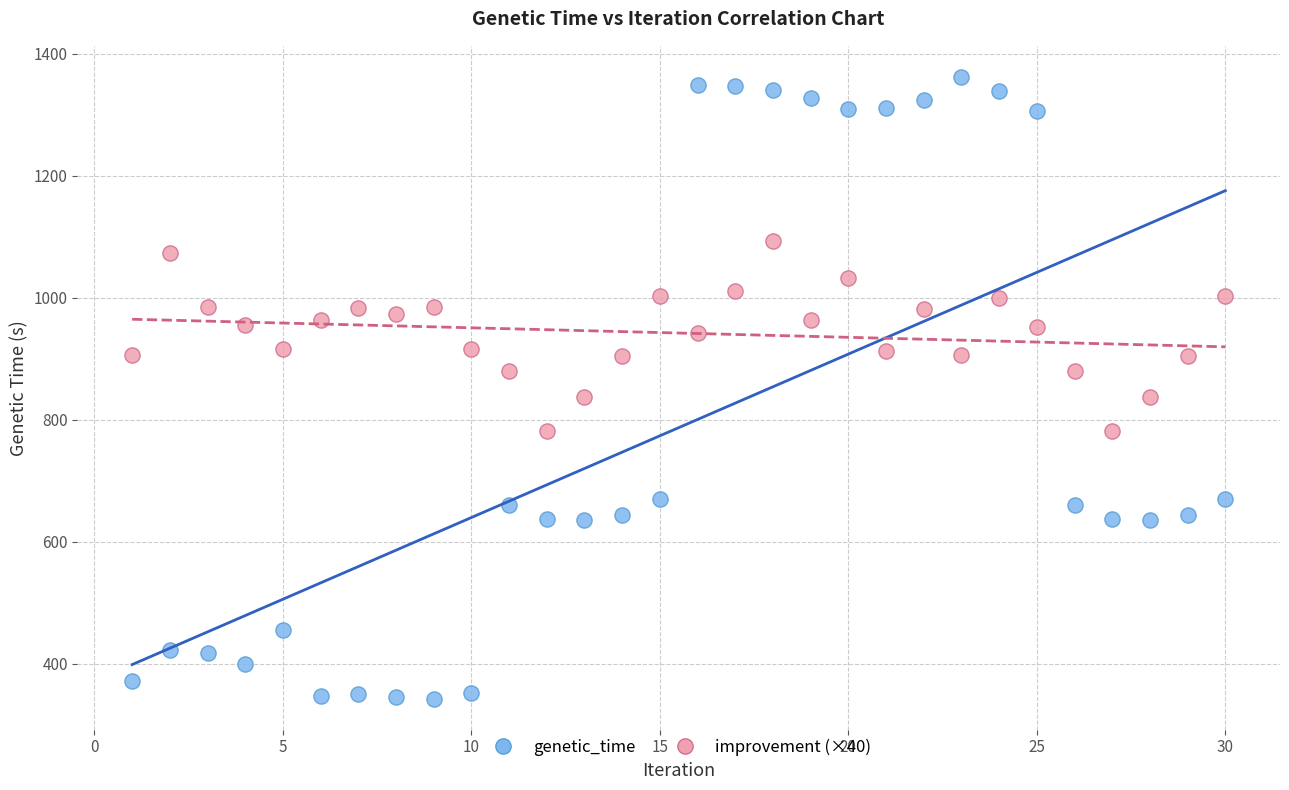

Which series contains the lowest Y value?

genetic_time